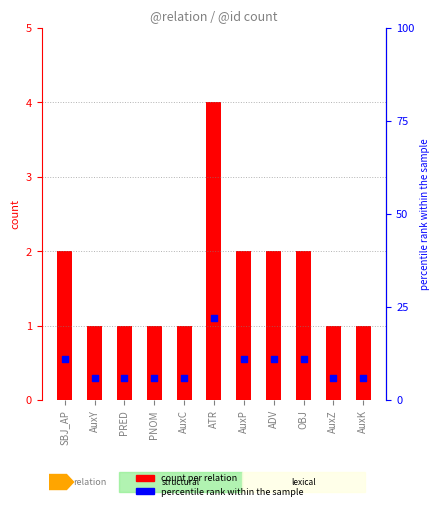

Which series reaches the minimum Y coordinate?

count per relation